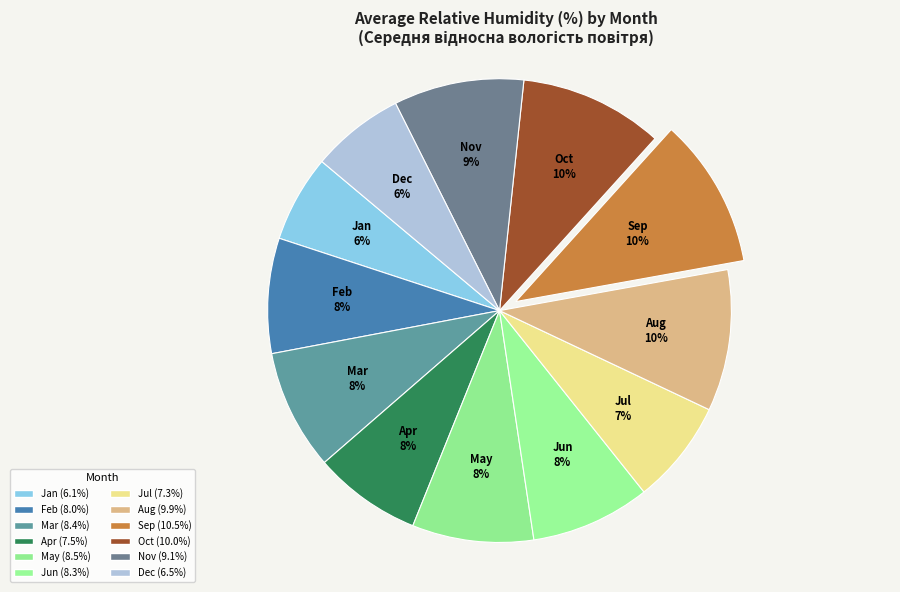

Between Oct and Nov, which is larger?

Oct